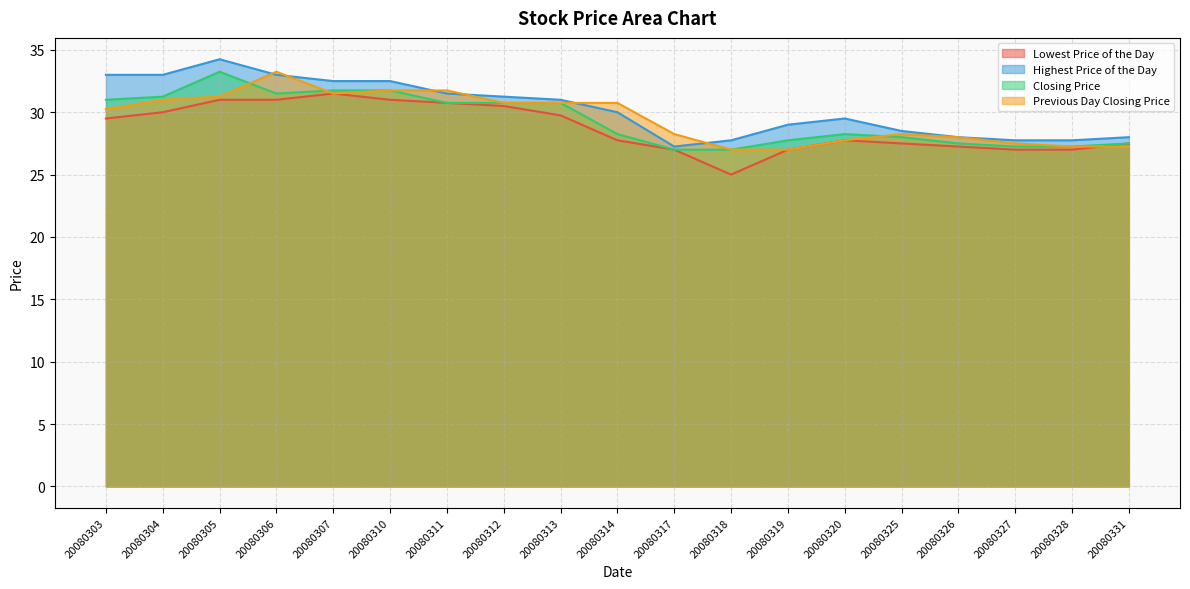

At 20080307, list the series in order from smallest to largest.

Lowest Price of the Day, Previous Day Closing Price, Closing Price, Highest Price of the Day